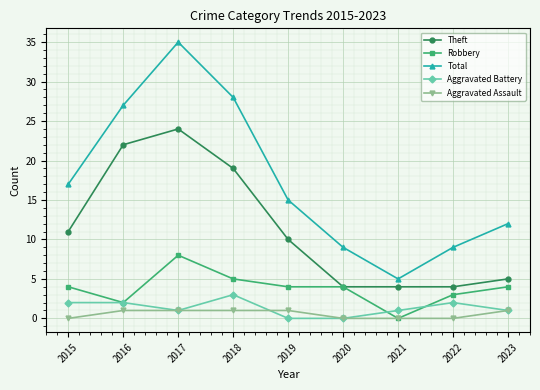

What is the greatest value displayed?

35